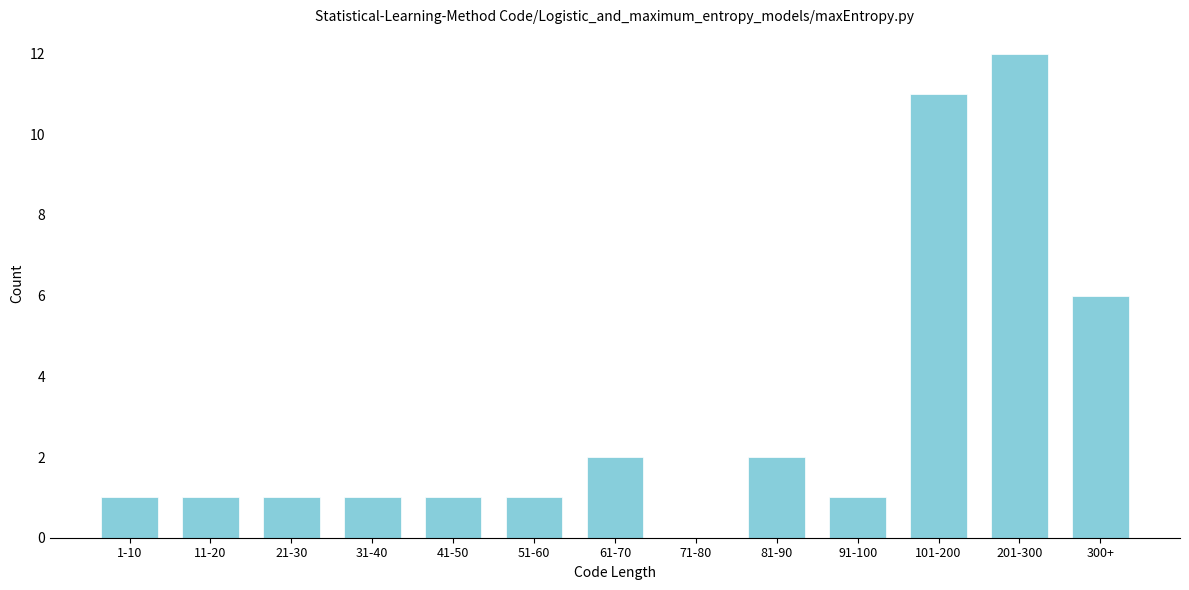

Reading right to left, what are all the values shown in this chart?

300+=6	201-300=12	101-200=11	91-100=1	81-90=2	71-80=0	61-70=2	51-60=1	41-50=1	31-40=1	21-30=1	11-20=1	1-10=1